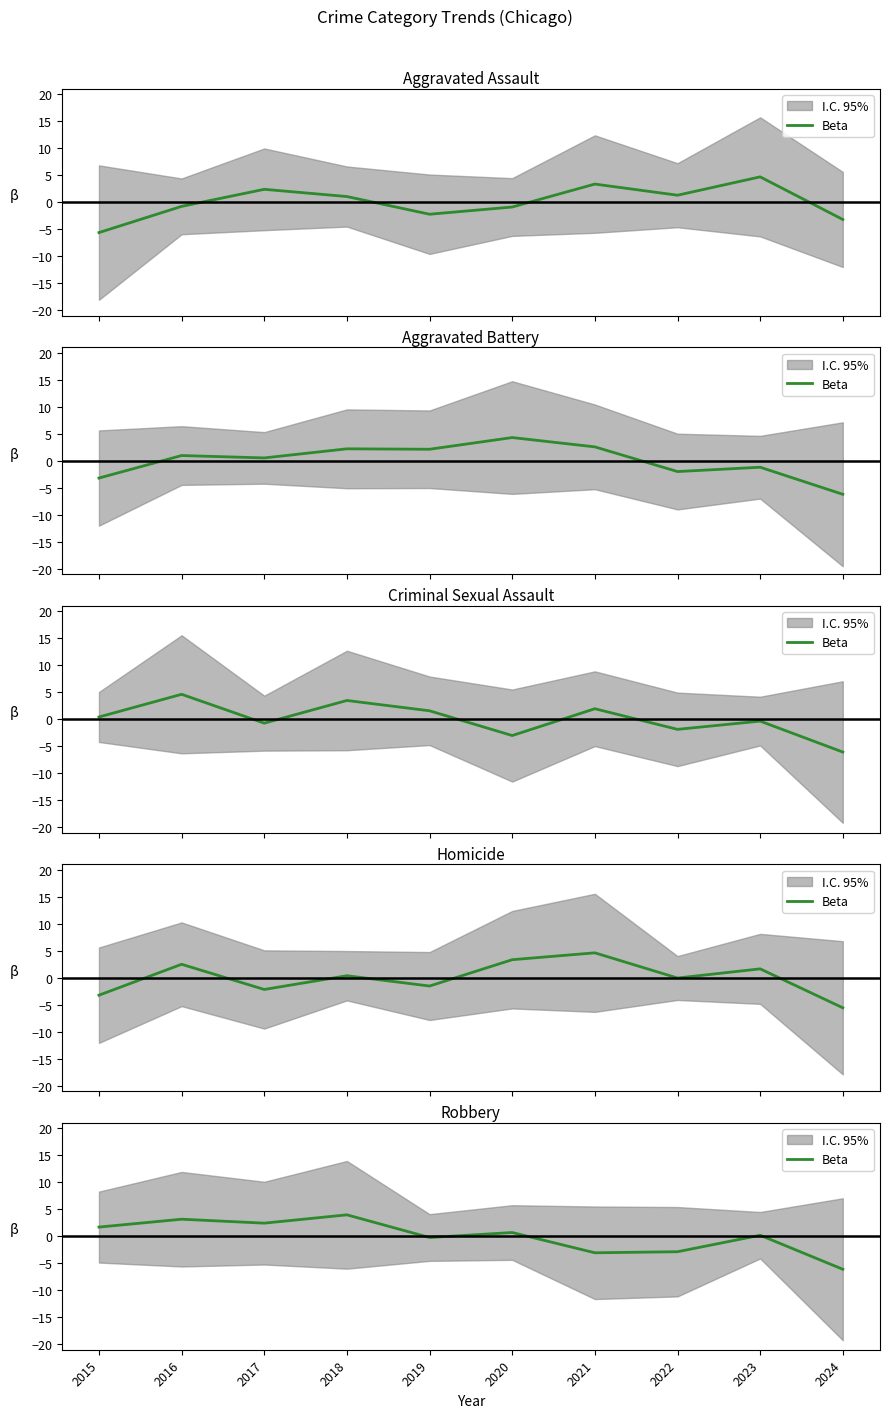

The chart shows a value of 3.2 at 2016. True or false?

True